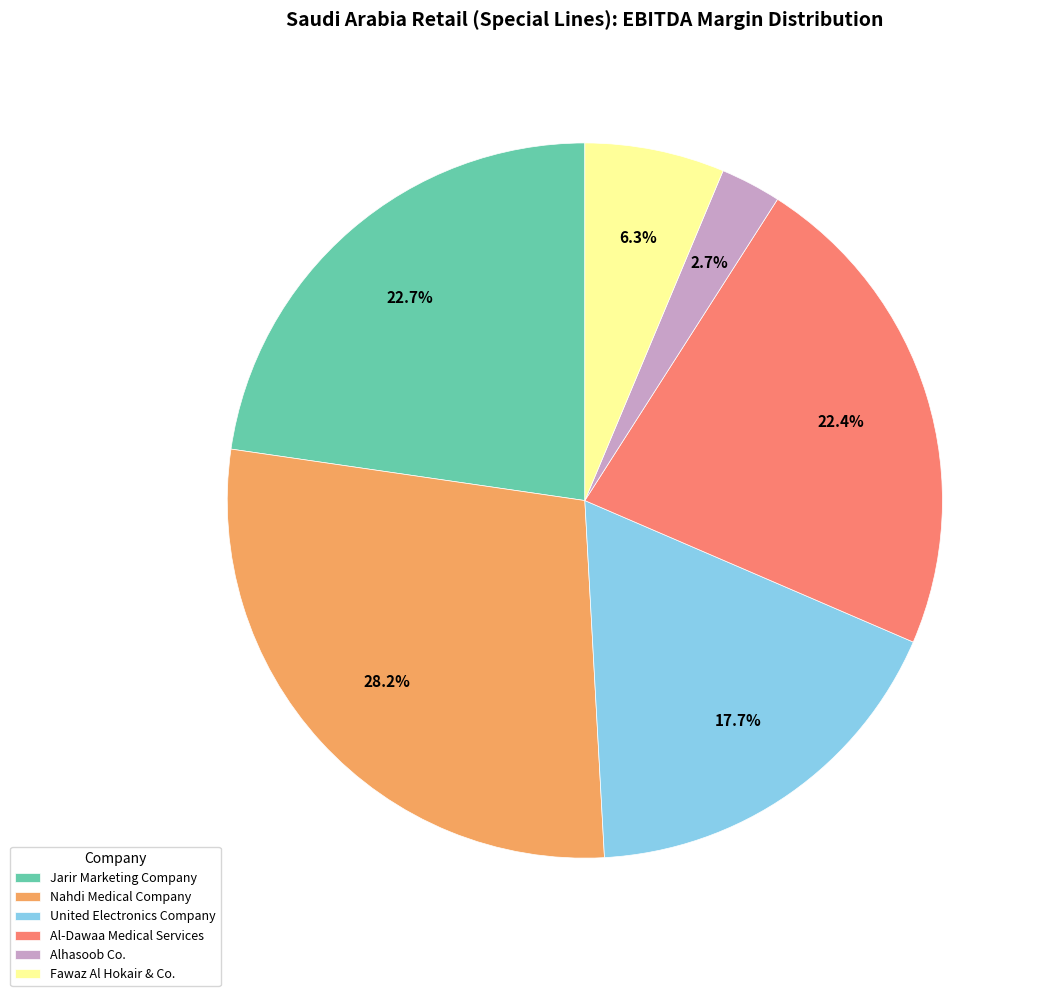

To the nearest percent, what is the combined percentage of Al-Dawaa Medical Services and Alhasoob Co.?

25%